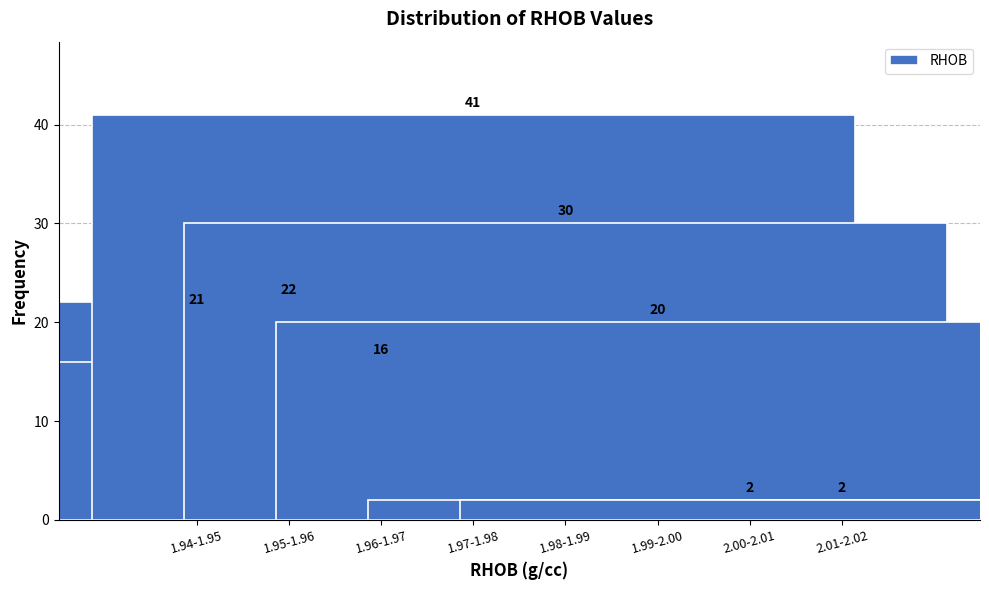

Reading right to left, list all the values displayed in this chart.

2.01-2.02=2	2.00-2.01=2	1.99-2.00=20	1.98-1.99=30	1.97-1.98=41	1.96-1.97=16	1.95-1.96=22	1.94-1.95=21